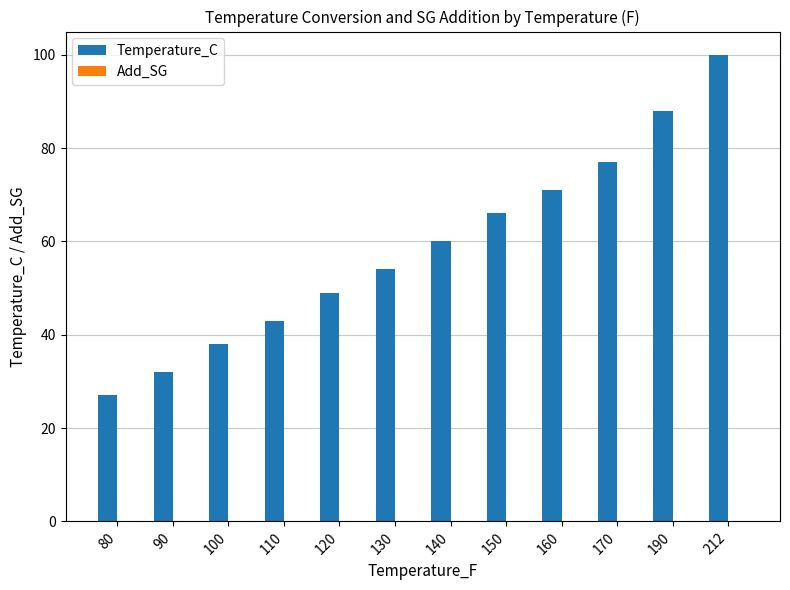

What is the approximate value of Temperature_C at 212?

100.0